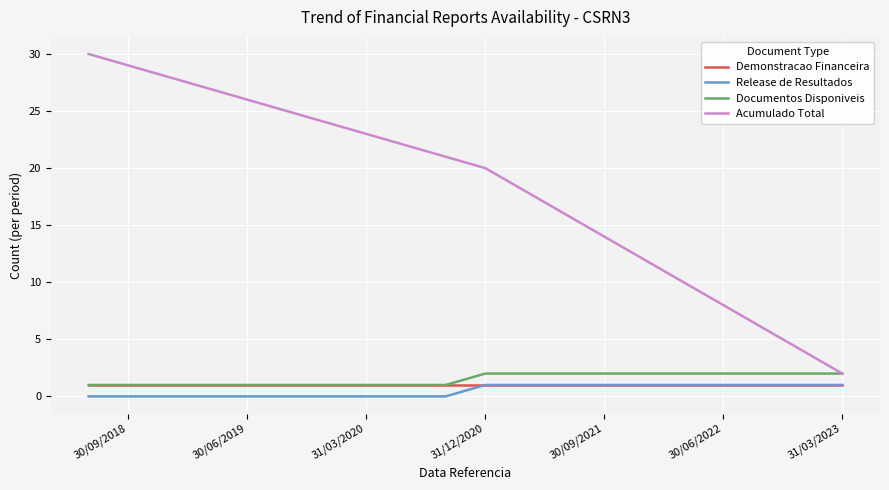

The Acumulado Total series shows 38 at 11. True or false?

False